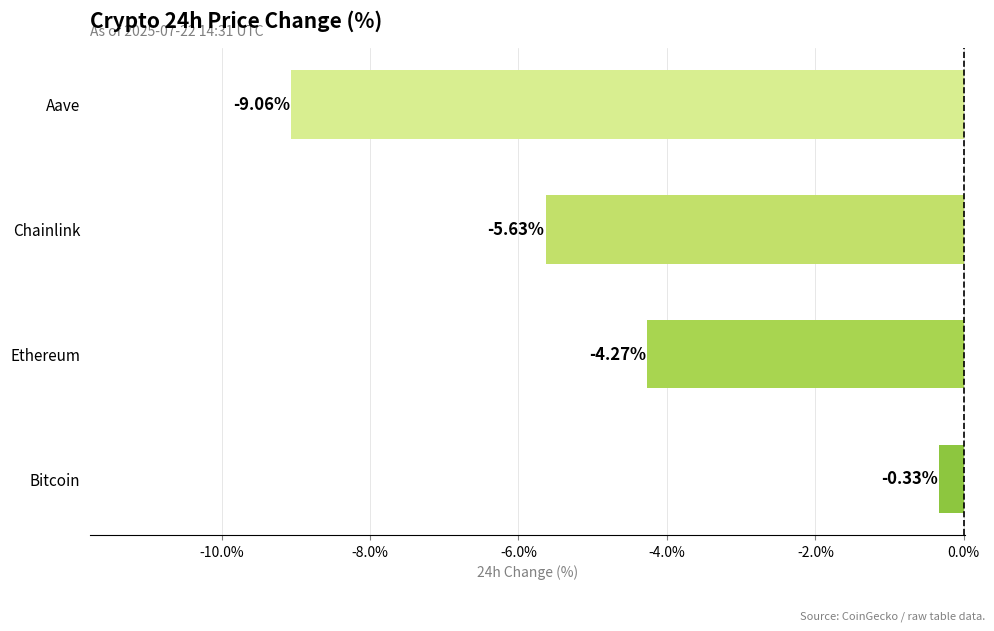

At which category does the chart reach its minimum across all series?

Aave